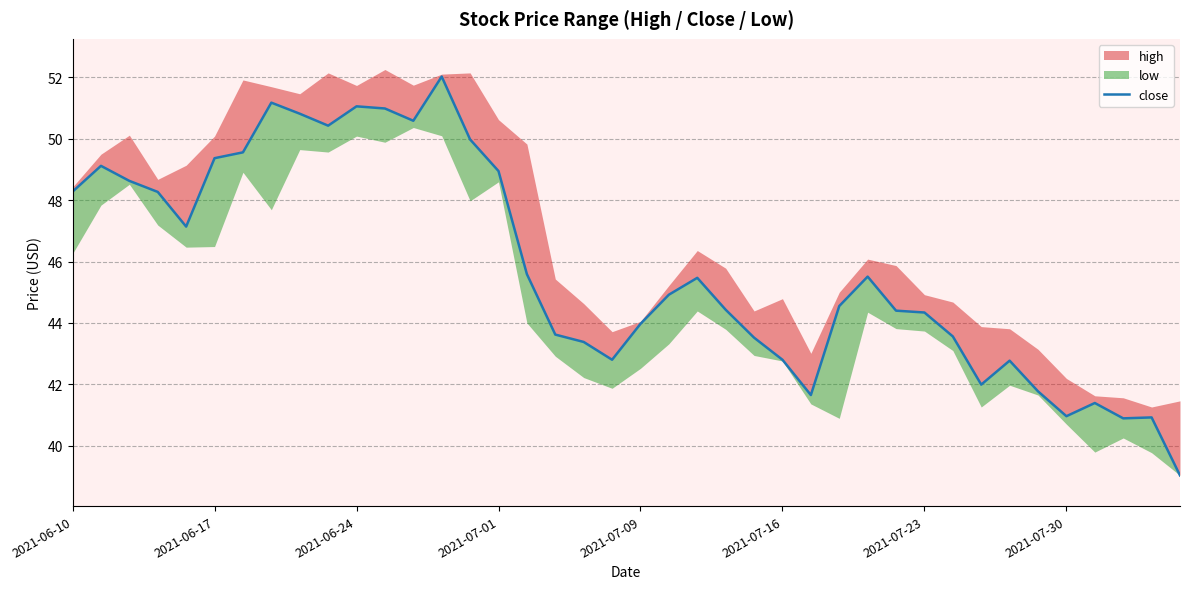

What is the difference between the second highest and minimum values?

12.1